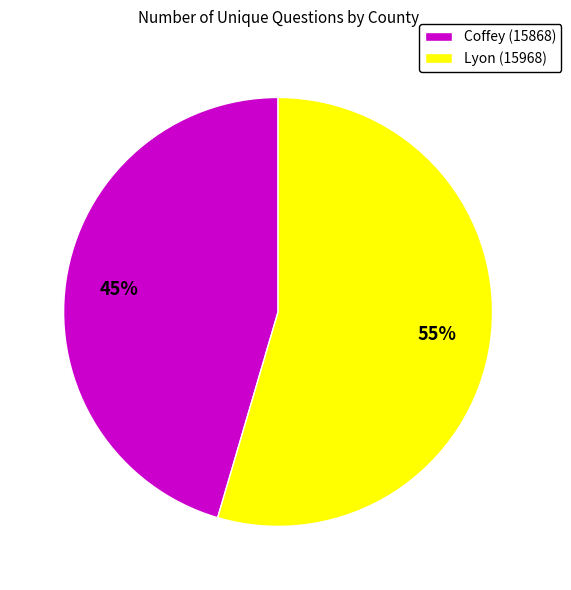

To the nearest percent, what is the combined percentage of Coffey (15868) and Lyon (15968)?

100%